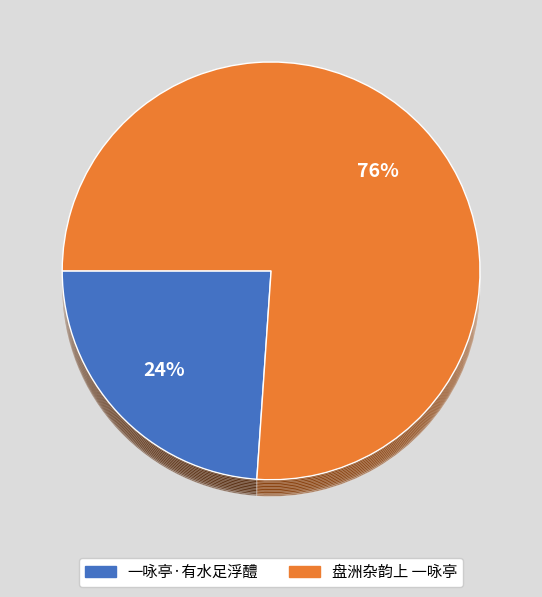

The 一咏亭·有水足浮醴 slice represents 24% of the pie. True or false?

True